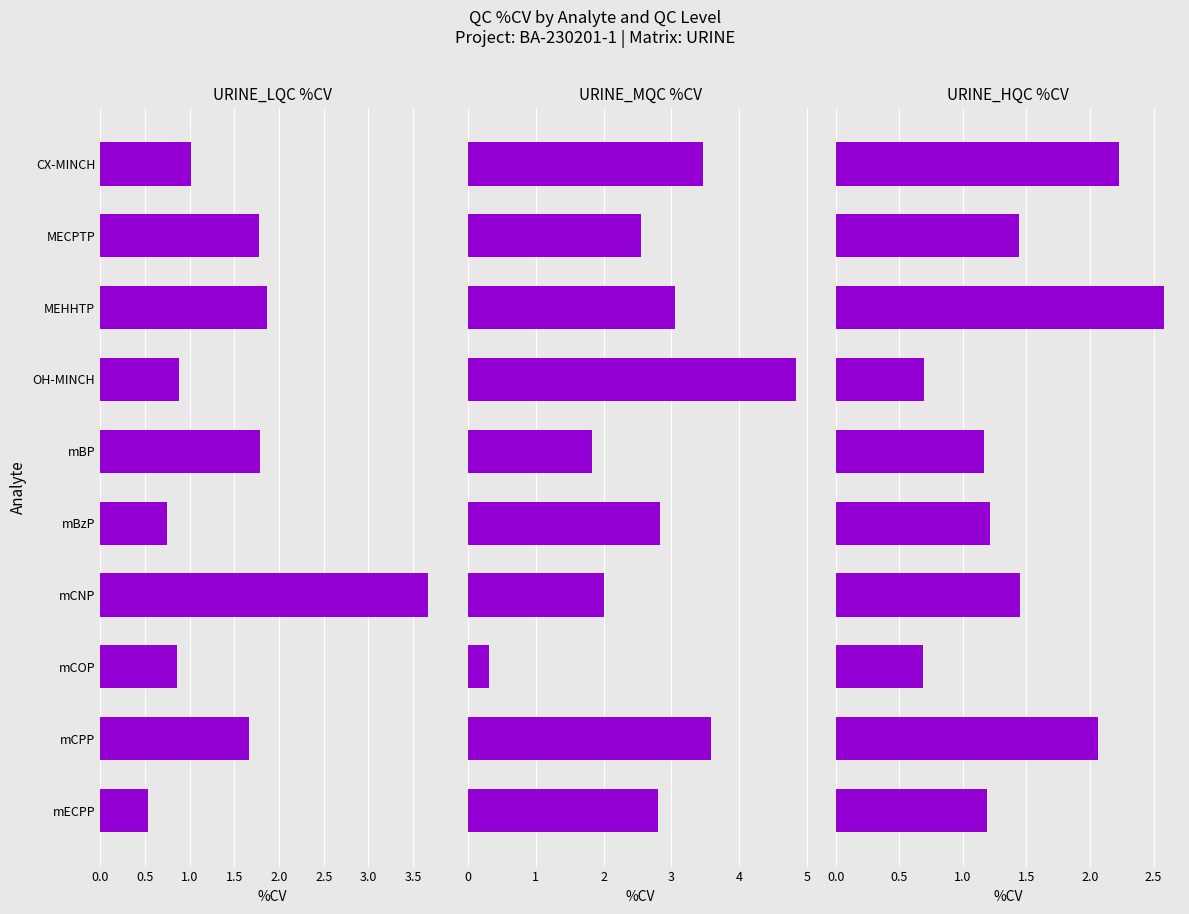

The URINE_HQC %CV series shows 0.7 at OH-MINCH. True or false?

True